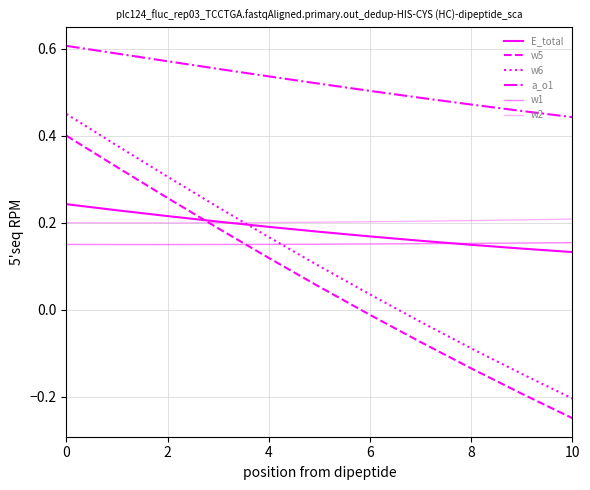

Rank the series by their maximum value, from highest to lowest.

a_o1, w6, w5, E_total, w2, w1